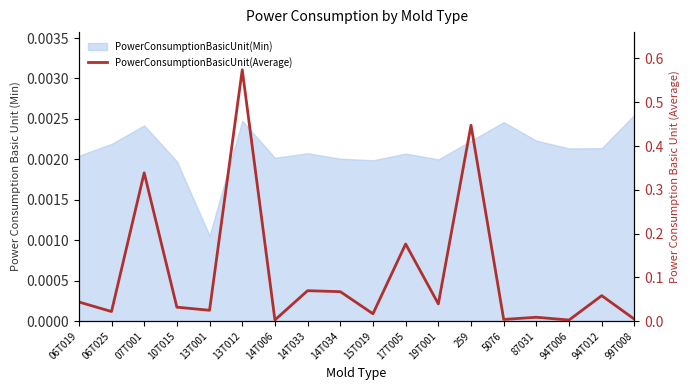

What is the sum of all values?

1.9